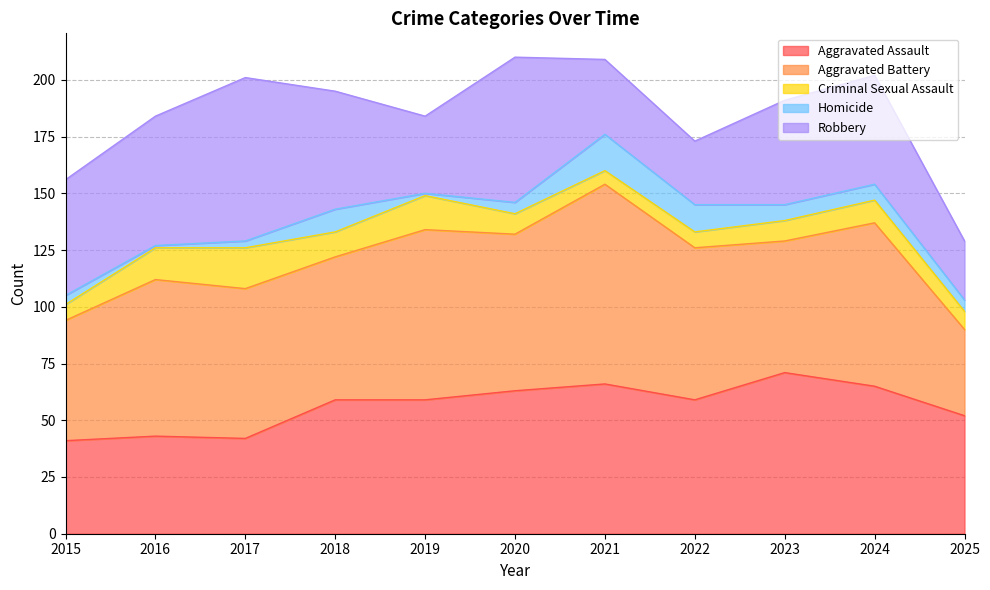

At which label does Aggravated Battery first exceed 67?

2016